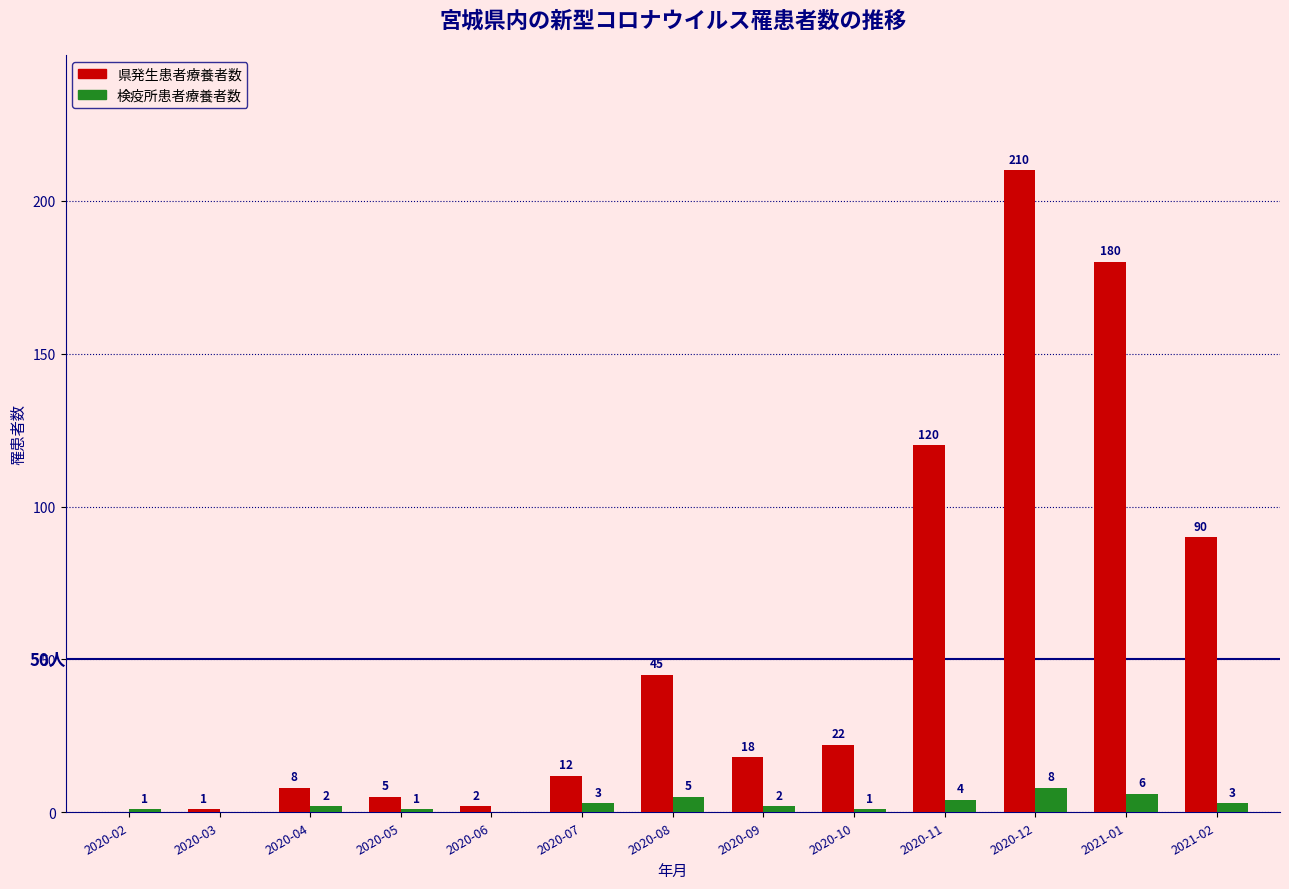

What is the sum of all 検疫所患者療養者数 values?

36